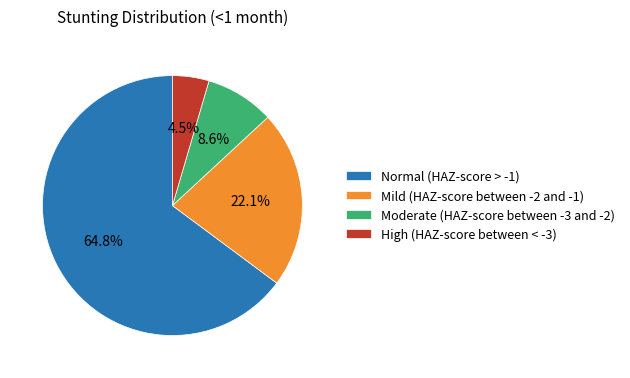

Does any single category account for the majority?

Yes